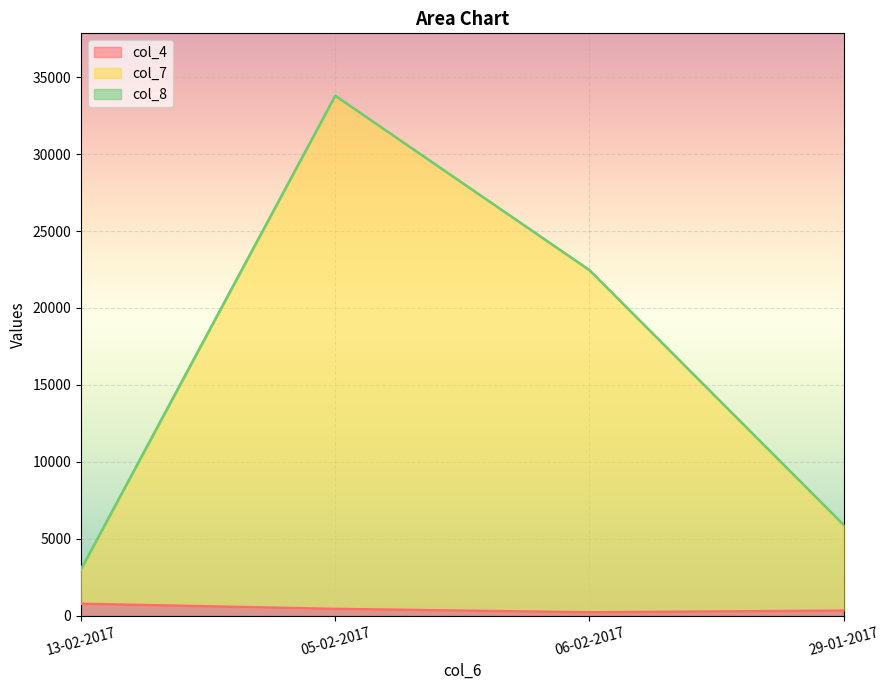

Reading right to left, transcribe all the data shown in this chart.

col_4: 13-02-2017=777	06-02-2017=222	05-02-2017=444	29-01-2017=333
col_7: 13-02-2017=2222	06-02-2017=22222	05-02-2017=33333	29-01-2017=5555
col_8: 13-02-2017=15	06-02-2017=15	05-02-2017=15	29-01-2017=15